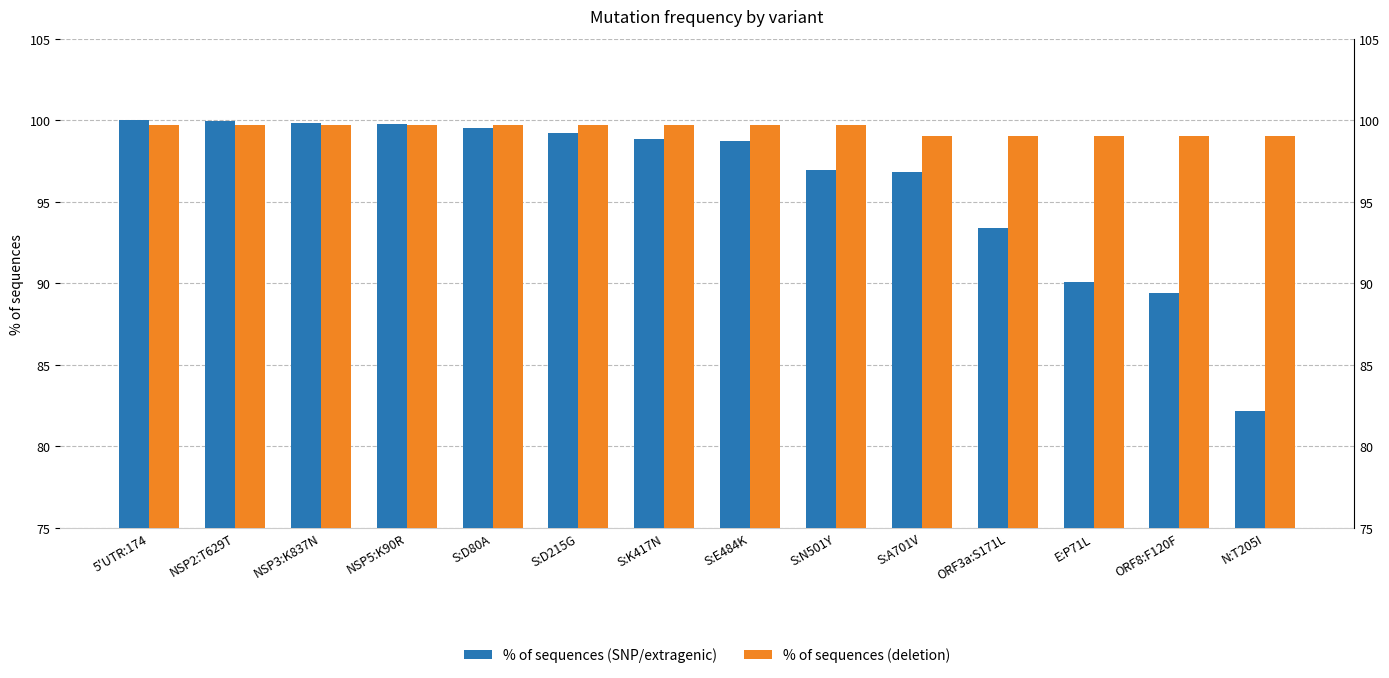

What is the sum of all % of sequences (deletion) values?

1392.2